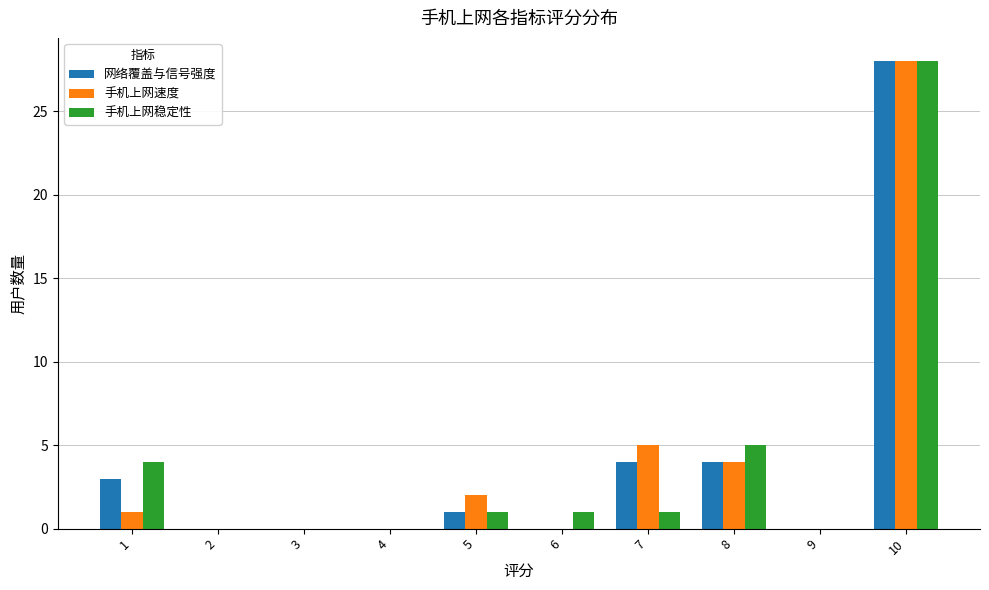

What is the sum of the 网络覆盖与信号强度 values at 8 and 9?

4